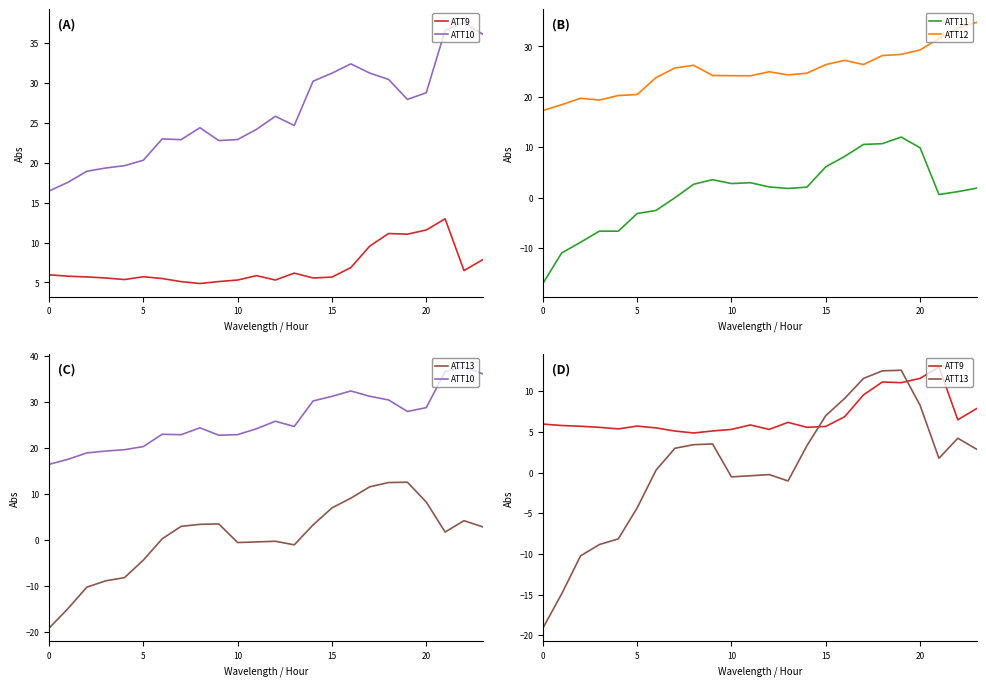

The value of ATT12 at 20 is 29.3. True or false?

True